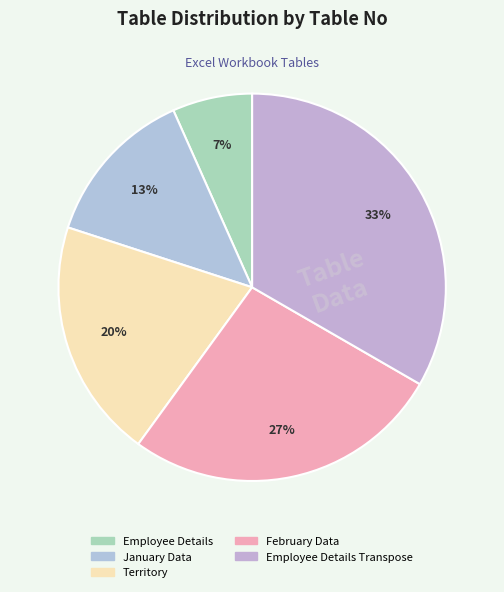

How many slices are in this pie chart?

5